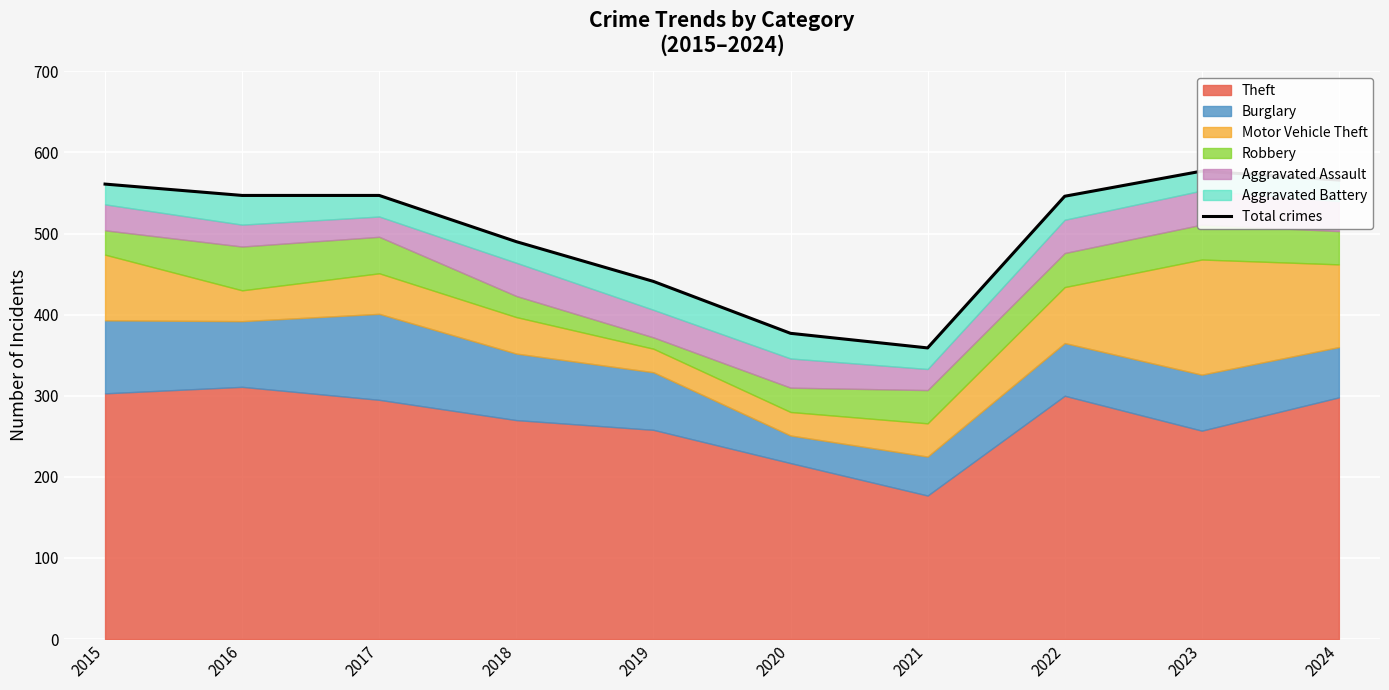

What is the sum of the values at 2024 and 2020?

943